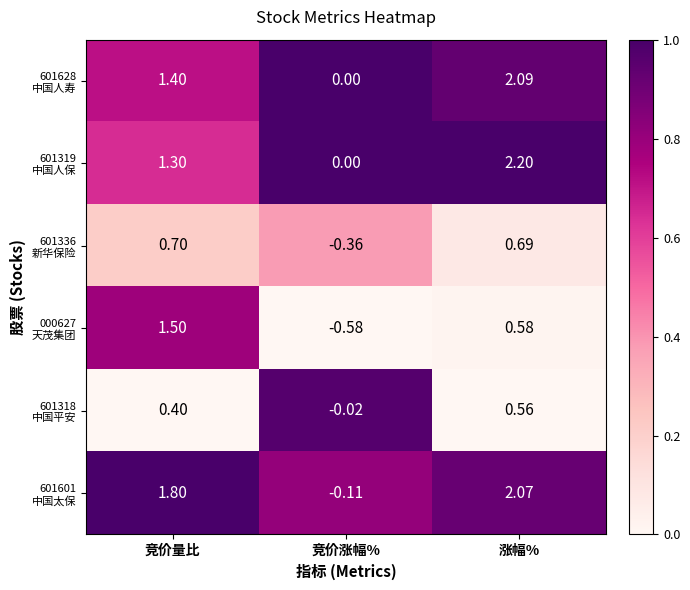

At which category does the chart reach its minimum across all series?

竞价涨幅%